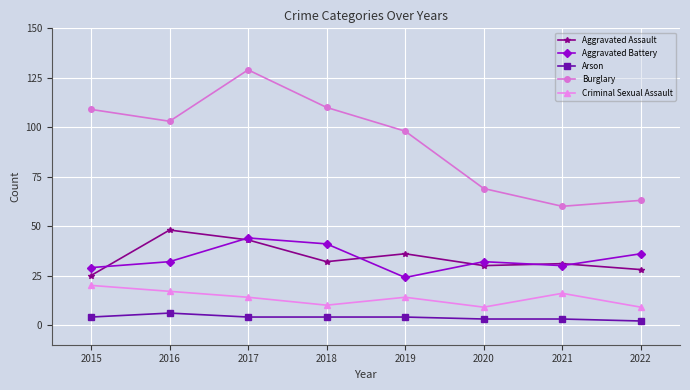

What is the difference between the second highest and minimum values in the Arson series?

2